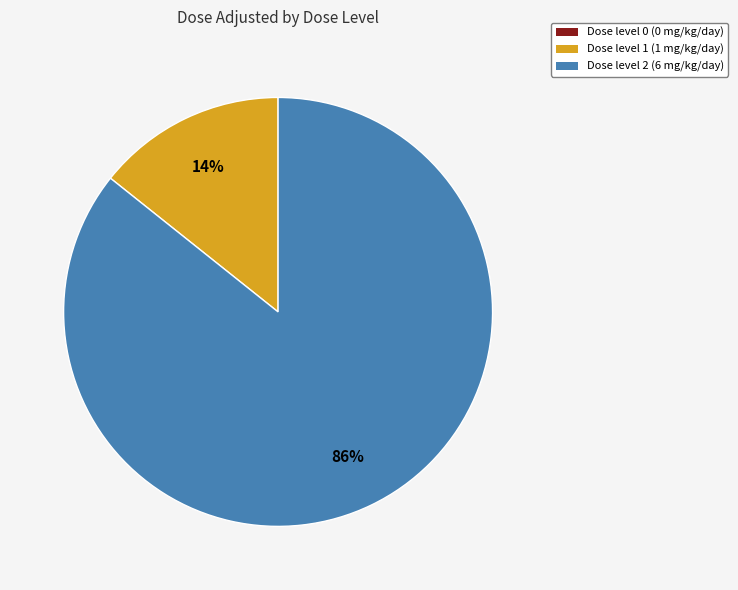

Is there a majority slice in this chart?

Yes